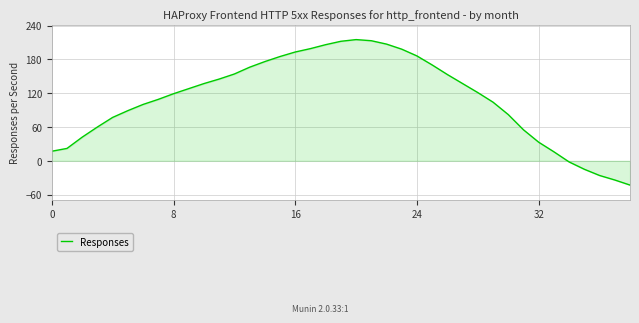

What is the difference between the maximum and minimum values?

258